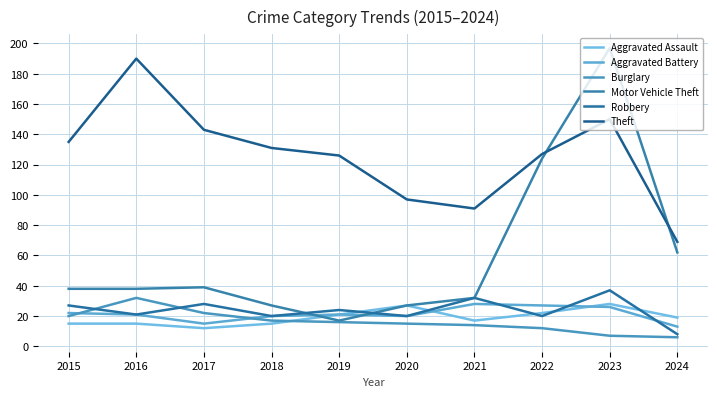

Which series ends up on top after the final intersection of Aggravated Battery and Aggravated Assault?

Aggravated Assault